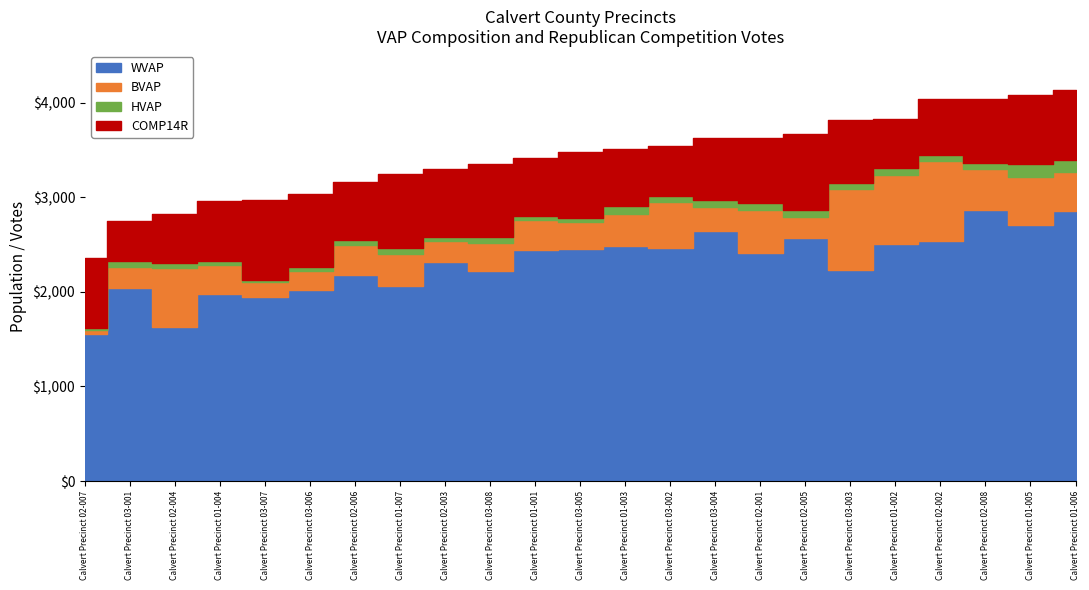

Between Calvert Precinct 02-001 and Calvert Precinct 03-004, which is larger?

Calvert Precinct 03-004